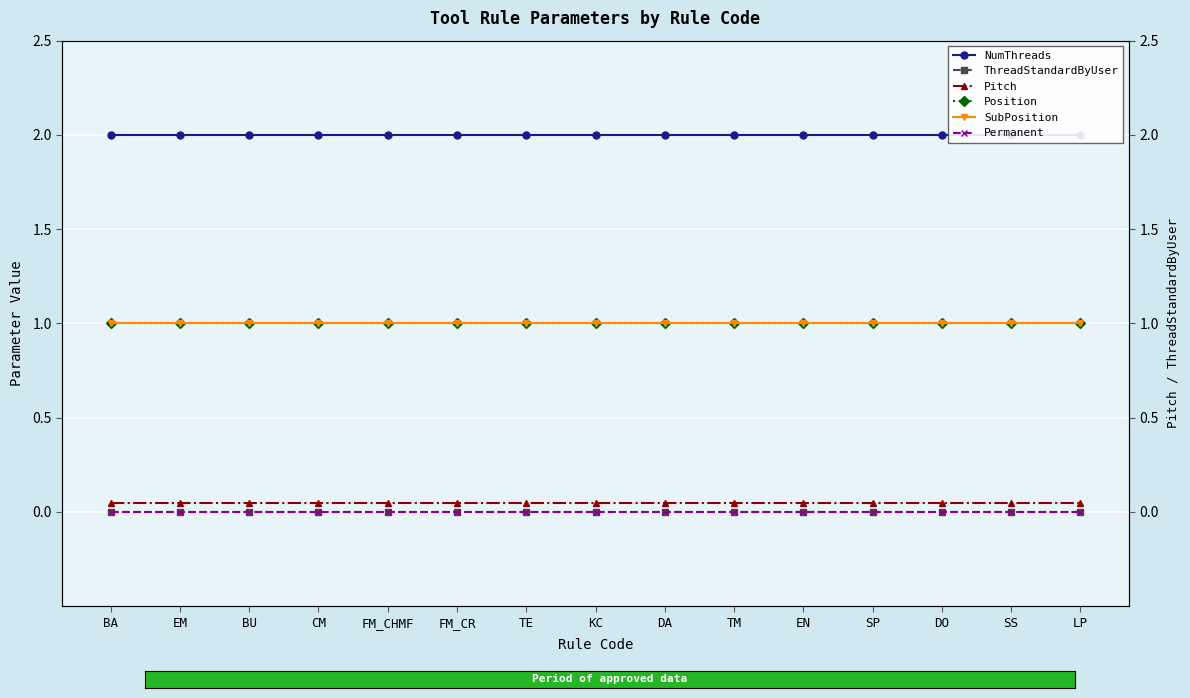

The Pitch series shows 0.1 at SP. True or false?

True